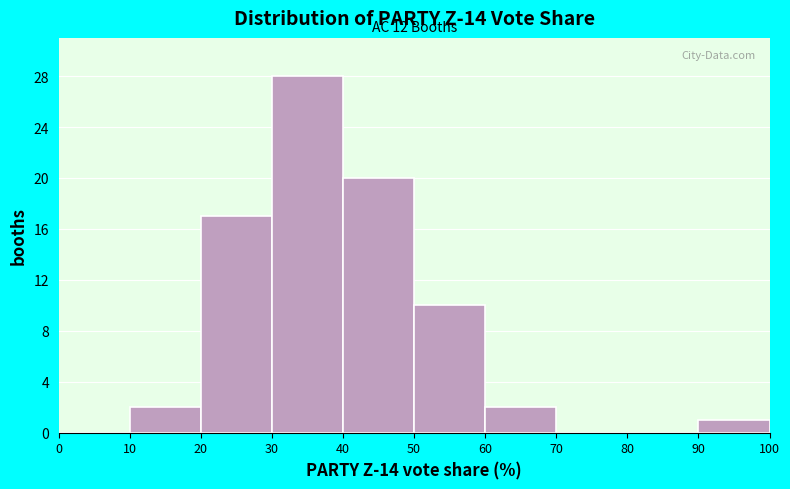

Over which range of the x-axis is the bar tallest?

30 to 40